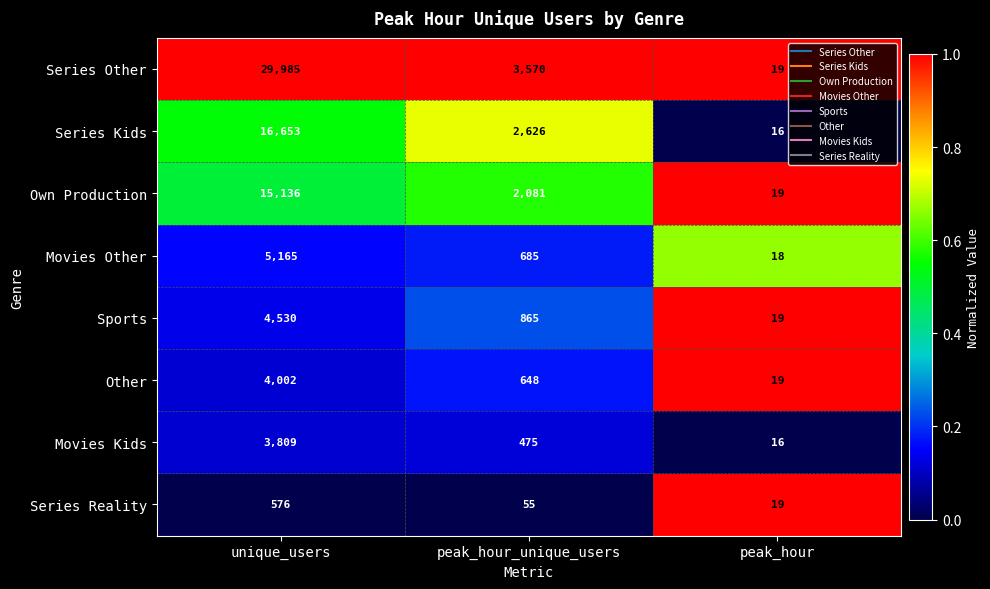

What is the greatest value displayed?

29985